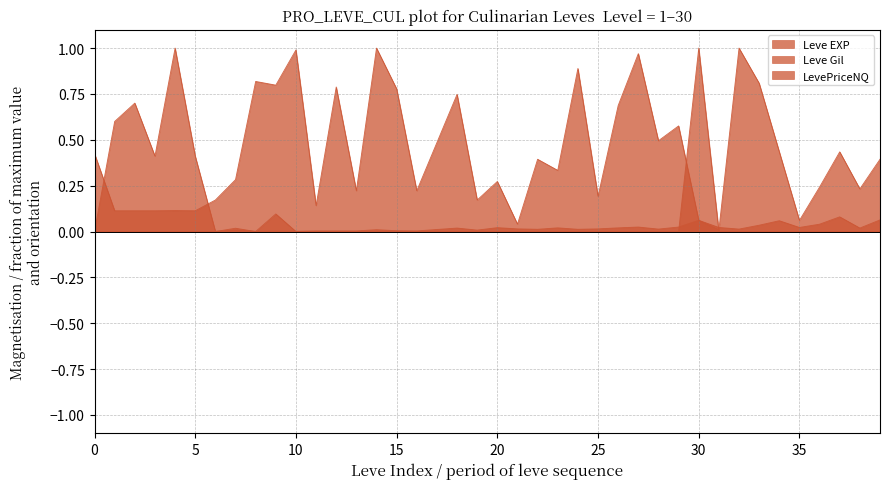

Does the chart display data point markers on the line(s)?

No